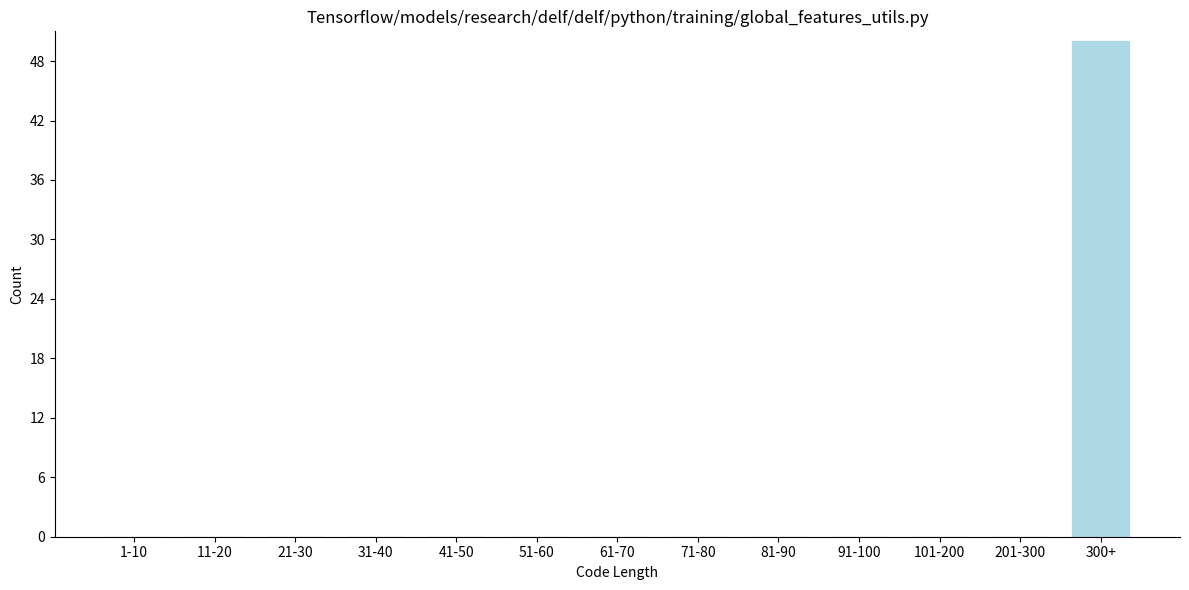

Reading right to left, what are all the values shown in this chart?

300+=50	201-300=0	101-200=0	91-100=0	81-90=0	71-80=0	61-70=0	51-60=0	41-50=0	31-40=0	21-30=0	11-20=0	1-10=0